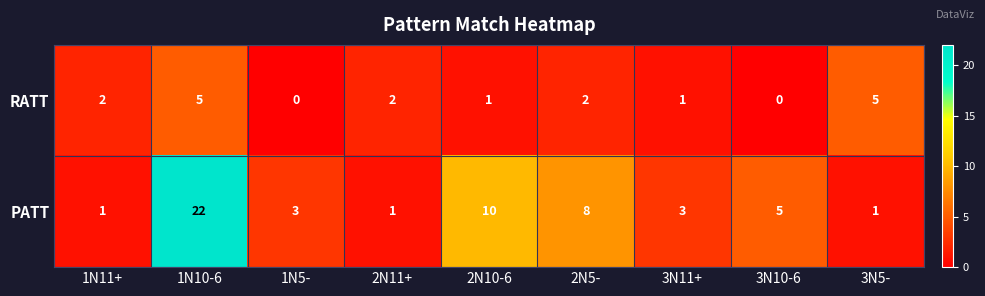

Reading right to left, list all the values displayed in this chart.

RATT: 5	0	1	2	1	2	0	5	2
PATT: 1	5	3	8	10	1	3	22	1